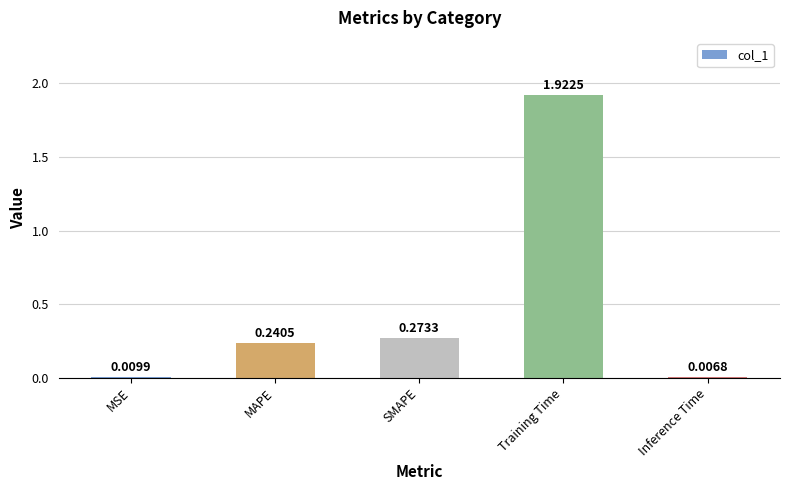

Between Inference Time and MAPE, which is larger?

MAPE